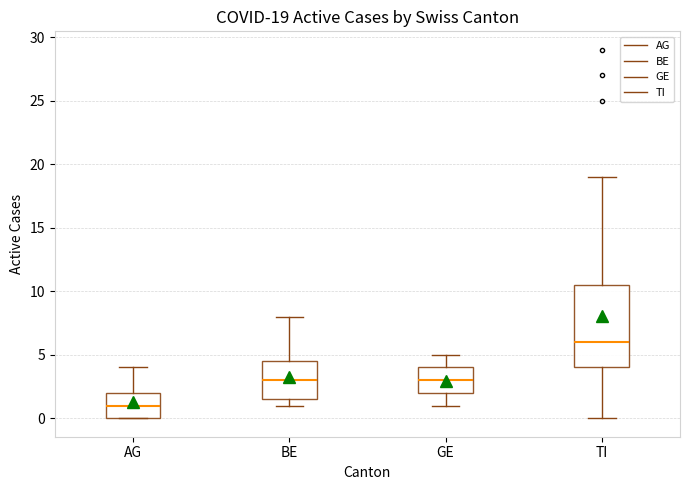

Which box has the lowest median line?

AG